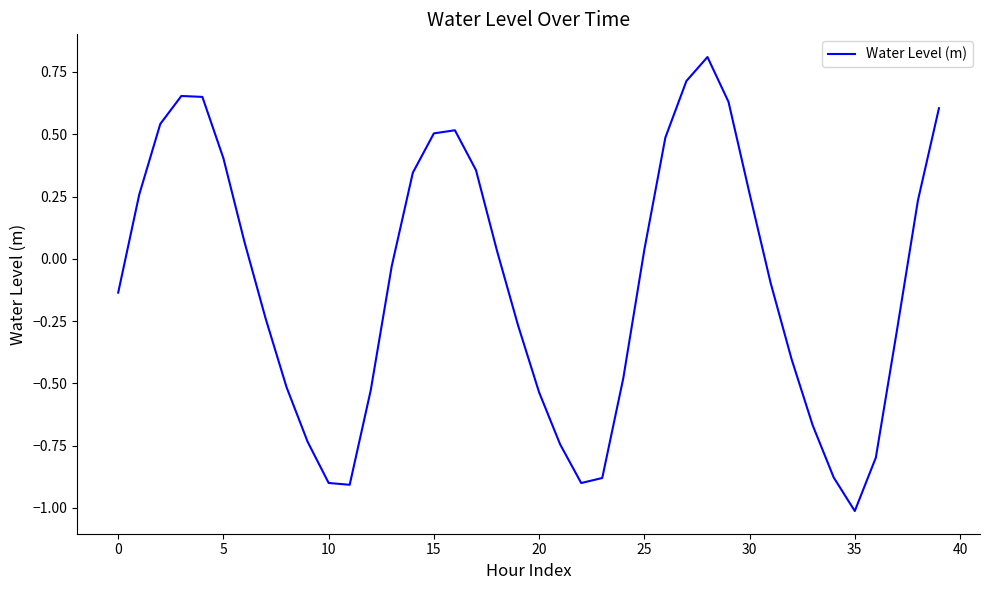

What is the difference between the maximum and minimum values?

1.8